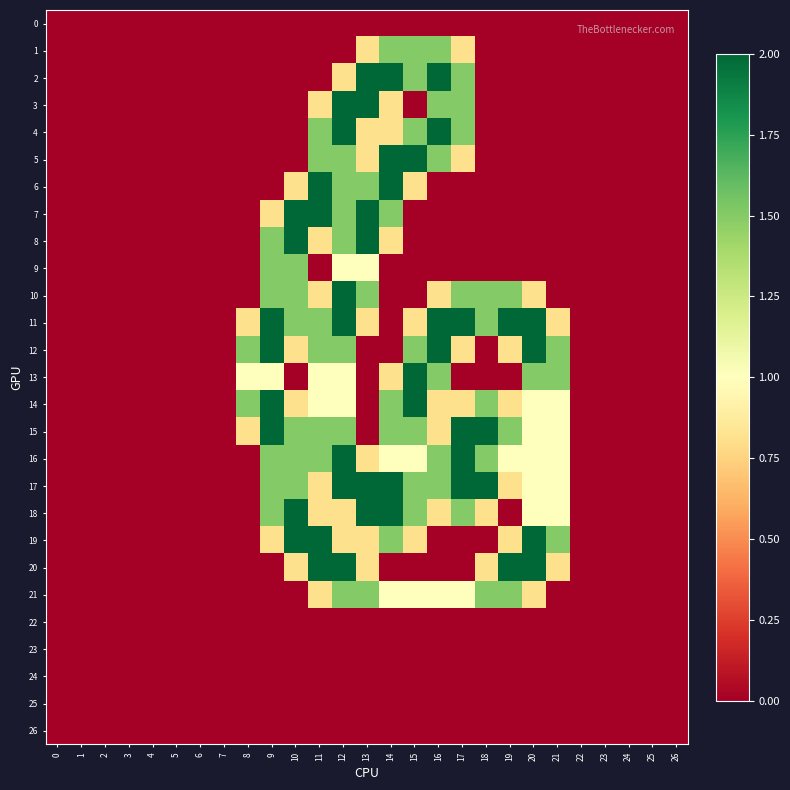

Reading right to left, transcribe all the data shown in this chart.

0: 26=0.0	25=0.0	24=0.0	23=0.0	22=0.0	21=0.0	20=0.0	19=0.0	18=0.0	17=0.0	16=0.0	15=0.0	14=0.0	13=0.0	12=0.0	11=0.0	10=0.0	9=0.0	8=0.0	7=0.0	6=0.0	5=0.0	4=0.0	3=0.0	2=0.0	1=0.0	0=0.0
1: 26=0.0	25=0.0	24=0.0	23=0.0	22=0.0	21=0.0	20=0.0	19=0.0	18=0.0	17=0.8	16=1.5	15=1.5	14=1.5	13=0.8	12=0.0	11=0.0	10=0.0	9=0.0	8=0.0	7=0.0	6=0.0	5=0.0	4=0.0	3=0.0	2=0.0	1=0.0	0=0.0
2: 26=0.0	25=0.0	24=0.0	23=0.0	22=0.0	21=0.0	20=0.0	19=0.0	18=0.0	17=1.5	16=2.0	15=1.5	14=2.0	13=2.0	12=0.8	11=0.0	10=0.0	9=0.0	8=0.0	7=0.0	6=0.0	5=0.0	4=0.0	3=0.0	2=0.0	1=0.0	0=0.0
3: 26=0.0	25=0.0	24=0.0	23=0.0	22=0.0	21=0.0	20=0.0	19=0.0	18=0.0	17=1.5	16=1.5	15=0.0	14=0.8	13=2.0	12=2.0	11=0.8	10=0.0	9=0.0	8=0.0	7=0.0	6=0.0	5=0.0	4=0.0	3=0.0	2=0.0	1=0.0	0=0.0
4: 26=0.0	25=0.0	24=0.0	23=0.0	22=0.0	21=0.0	20=0.0	19=0.0	18=0.0	17=1.5	16=2.0	15=1.5	14=0.8	13=0.8	12=2.0	11=1.5	10=0.0	9=0.0	8=0.0	7=0.0	6=0.0	5=0.0	4=0.0	3=0.0	2=0.0	1=0.0	0=0.0
5: 26=0.0	25=0.0	24=0.0	23=0.0	22=0.0	21=0.0	20=0.0	19=0.0	18=0.0	17=0.8	16=1.5	15=2.0	14=2.0	13=0.8	12=1.5	11=1.5	10=0.0	9=0.0	8=0.0	7=0.0	6=0.0	5=0.0	4=0.0	3=0.0	2=0.0	1=0.0	0=0.0
6: 26=0.0	25=0.0	24=0.0	23=0.0	22=0.0	21=0.0	20=0.0	19=0.0	18=0.0	17=0.0	16=0.0	15=0.8	14=2.0	13=1.5	12=1.5	11=2.0	10=0.8	9=0.0	8=0.0	7=0.0	6=0.0	5=0.0	4=0.0	3=0.0	2=0.0	1=0.0	0=0.0
7: 26=0.0	25=0.0	24=0.0	23=0.0	22=0.0	21=0.0	20=0.0	19=0.0	18=0.0	17=0.0	16=0.0	15=0.0	14=1.5	13=2.0	12=1.5	11=2.0	10=2.0	9=0.8	8=0.0	7=0.0	6=0.0	5=0.0	4=0.0	3=0.0	2=0.0	1=0.0	0=0.0
8: 26=0.0	25=0.0	24=0.0	23=0.0	22=0.0	21=0.0	20=0.0	19=0.0	18=0.0	17=0.0	16=0.0	15=0.0	14=0.8	13=2.0	12=1.5	11=0.8	10=2.0	9=1.5	8=0.0	7=0.0	6=0.0	5=0.0	4=0.0	3=0.0	2=0.0	1=0.0	0=0.0
9: 26=0.0	25=0.0	24=0.0	23=0.0	22=0.0	21=0.0	20=0.0	19=0.0	18=0.0	17=0.0	16=0.0	15=0.0	14=0.0	13=1.0	12=1.0	11=0.0	10=1.5	9=1.5	8=0.0	7=0.0	6=0.0	5=0.0	4=0.0	3=0.0	2=0.0	1=0.0	0=0.0
10: 26=0.0	25=0.0	24=0.0	23=0.0	22=0.0	21=0.0	20=0.8	19=1.5	18=1.5	17=1.5	16=0.8	15=0.0	14=0.0	13=1.5	12=2.0	11=0.8	10=1.5	9=1.5	8=0.0	7=0.0	6=0.0	5=0.0	4=0.0	3=0.0	2=0.0	1=0.0	0=0.0
11: 26=0.0	25=0.0	24=0.0	23=0.0	22=0.0	21=0.8	20=2.0	19=2.0	18=1.5	17=2.0	16=2.0	15=0.8	14=0.0	13=0.8	12=2.0	11=1.5	10=1.5	9=2.0	8=0.8	7=0.0	6=0.0	5=0.0	4=0.0	3=0.0	2=0.0	1=0.0	0=0.0
12: 26=0.0	25=0.0	24=0.0	23=0.0	22=0.0	21=1.5	20=2.0	19=0.8	18=0.0	17=0.8	16=2.0	15=1.5	14=0.0	13=0.0	12=1.5	11=1.5	10=0.8	9=2.0	8=1.5	7=0.0	6=0.0	5=0.0	4=0.0	3=0.0	2=0.0	1=0.0	0=0.0
13: 26=0.0	25=0.0	24=0.0	23=0.0	22=0.0	21=1.5	20=1.5	19=0.0	18=0.0	17=0.0	16=1.5	15=2.0	14=0.8	13=0.0	12=1.0	11=1.0	10=0.0	9=1.0	8=1.0	7=0.0	6=0.0	5=0.0	4=0.0	3=0.0	2=0.0	1=0.0	0=0.0
14: 26=0.0	25=0.0	24=0.0	23=0.0	22=0.0	21=1.0	20=1.0	19=0.8	18=1.5	17=0.8	16=0.8	15=2.0	14=1.5	13=0.0	12=1.0	11=1.0	10=0.8	9=2.0	8=1.5	7=0.0	6=0.0	5=0.0	4=0.0	3=0.0	2=0.0	1=0.0	0=0.0
15: 26=0.0	25=0.0	24=0.0	23=0.0	22=0.0	21=1.0	20=1.0	19=1.5	18=2.0	17=2.0	16=0.8	15=1.5	14=1.5	13=0.0	12=1.5	11=1.5	10=1.5	9=2.0	8=0.8	7=0.0	6=0.0	5=0.0	4=0.0	3=0.0	2=0.0	1=0.0	0=0.0
16: 26=0.0	25=0.0	24=0.0	23=0.0	22=0.0	21=1.0	20=1.0	19=1.0	18=1.5	17=2.0	16=1.5	15=1.0	14=1.0	13=0.8	12=2.0	11=1.5	10=1.5	9=1.5	8=0.0	7=0.0	6=0.0	5=0.0	4=0.0	3=0.0	2=0.0	1=0.0	0=0.0
17: 26=0.0	25=0.0	24=0.0	23=0.0	22=0.0	21=1.0	20=1.0	19=0.8	18=2.0	17=2.0	16=1.5	15=1.5	14=2.0	13=2.0	12=2.0	11=0.8	10=1.5	9=1.5	8=0.0	7=0.0	6=0.0	5=0.0	4=0.0	3=0.0	2=0.0	1=0.0	0=0.0
18: 26=0.0	25=0.0	24=0.0	23=0.0	22=0.0	21=1.0	20=1.0	19=0.0	18=0.8	17=1.5	16=0.8	15=1.5	14=2.0	13=2.0	12=0.8	11=0.8	10=2.0	9=1.5	8=0.0	7=0.0	6=0.0	5=0.0	4=0.0	3=0.0	2=0.0	1=0.0	0=0.0
19: 26=0.0	25=0.0	24=0.0	23=0.0	22=0.0	21=1.5	20=2.0	19=0.8	18=0.0	17=0.0	16=0.0	15=0.8	14=1.5	13=0.8	12=0.8	11=2.0	10=2.0	9=0.8	8=0.0	7=0.0	6=0.0	5=0.0	4=0.0	3=0.0	2=0.0	1=0.0	0=0.0
20: 26=0.0	25=0.0	24=0.0	23=0.0	22=0.0	21=0.8	20=2.0	19=2.0	18=0.8	17=0.0	16=0.0	15=0.0	14=0.0	13=0.8	12=2.0	11=2.0	10=0.8	9=0.0	8=0.0	7=0.0	6=0.0	5=0.0	4=0.0	3=0.0	2=0.0	1=0.0	0=0.0
21: 26=0.0	25=0.0	24=0.0	23=0.0	22=0.0	21=0.0	20=0.8	19=1.5	18=1.5	17=1.0	16=1.0	15=1.0	14=1.0	13=1.5	12=1.5	11=0.8	10=0.0	9=0.0	8=0.0	7=0.0	6=0.0	5=0.0	4=0.0	3=0.0	2=0.0	1=0.0	0=0.0
22: 26=0.0	25=0.0	24=0.0	23=0.0	22=0.0	21=0.0	20=0.0	19=0.0	18=0.0	17=0.0	16=0.0	15=0.0	14=0.0	13=0.0	12=0.0	11=0.0	10=0.0	9=0.0	8=0.0	7=0.0	6=0.0	5=0.0	4=0.0	3=0.0	2=0.0	1=0.0	0=0.0
23: 26=0.0	25=0.0	24=0.0	23=0.0	22=0.0	21=0.0	20=0.0	19=0.0	18=0.0	17=0.0	16=0.0	15=0.0	14=0.0	13=0.0	12=0.0	11=0.0	10=0.0	9=0.0	8=0.0	7=0.0	6=0.0	5=0.0	4=0.0	3=0.0	2=0.0	1=0.0	0=0.0
24: 26=0.0	25=0.0	24=0.0	23=0.0	22=0.0	21=0.0	20=0.0	19=0.0	18=0.0	17=0.0	16=0.0	15=0.0	14=0.0	13=0.0	12=0.0	11=0.0	10=0.0	9=0.0	8=0.0	7=0.0	6=0.0	5=0.0	4=0.0	3=0.0	2=0.0	1=0.0	0=0.0
25: 26=0.0	25=0.0	24=0.0	23=0.0	22=0.0	21=0.0	20=0.0	19=0.0	18=0.0	17=0.0	16=0.0	15=0.0	14=0.0	13=0.0	12=0.0	11=0.0	10=0.0	9=0.0	8=0.0	7=0.0	6=0.0	5=0.0	4=0.0	3=0.0	2=0.0	1=0.0	0=0.0
26: 26=0.0	25=0.0	24=0.0	23=0.0	22=0.0	21=0.0	20=0.0	19=0.0	18=0.0	17=0.0	16=0.0	15=0.0	14=0.0	13=0.0	12=0.0	11=0.0	10=0.0	9=0.0	8=0.0	7=0.0	6=0.0	5=0.0	4=0.0	3=0.0	2=0.0	1=0.0	0=0.0